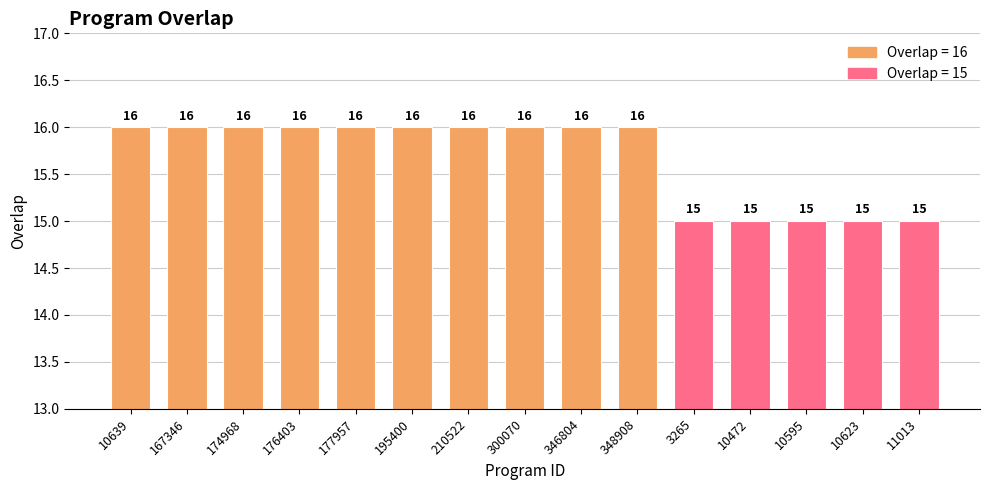

Count the values in the range 15 to 16.

15